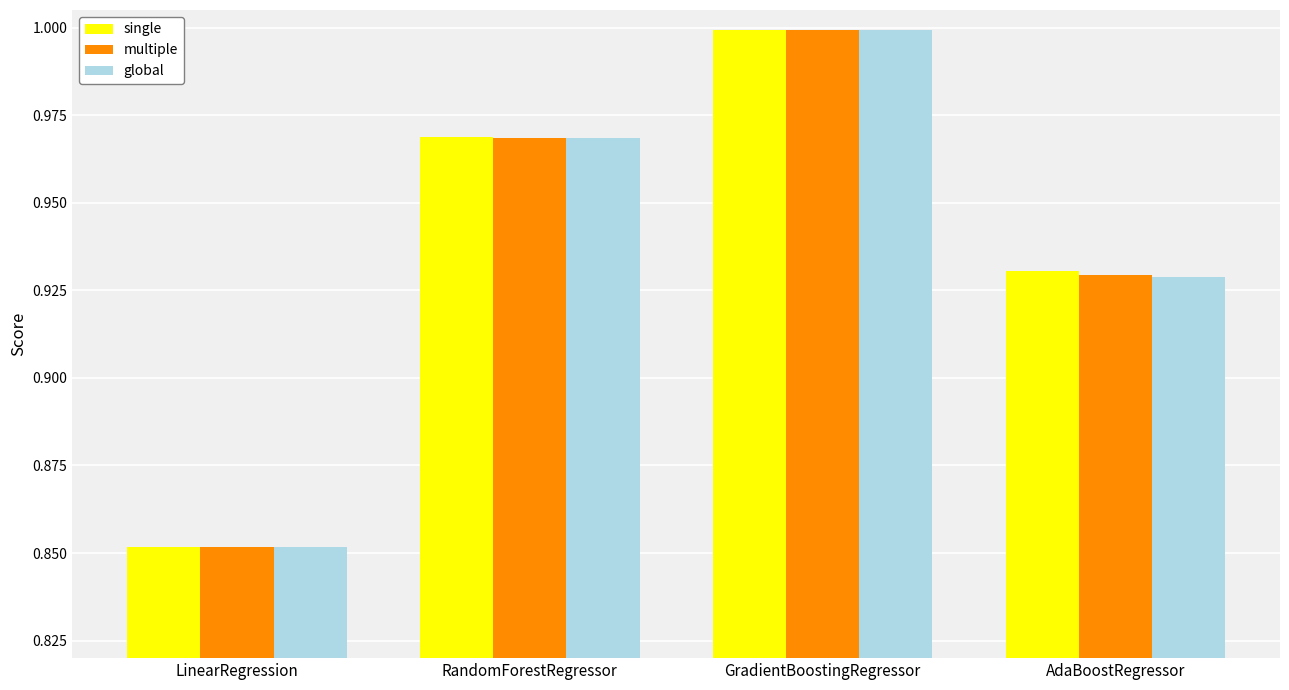

What is the total value across all series at RandomForestRegressor?

2.9